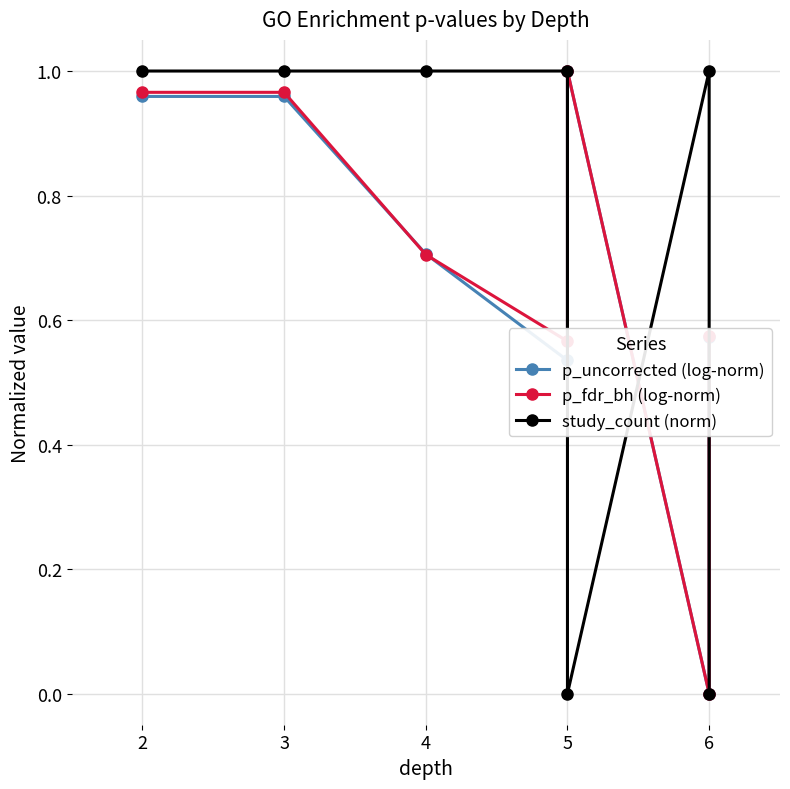

What is the total value across all series at 4?

2.4